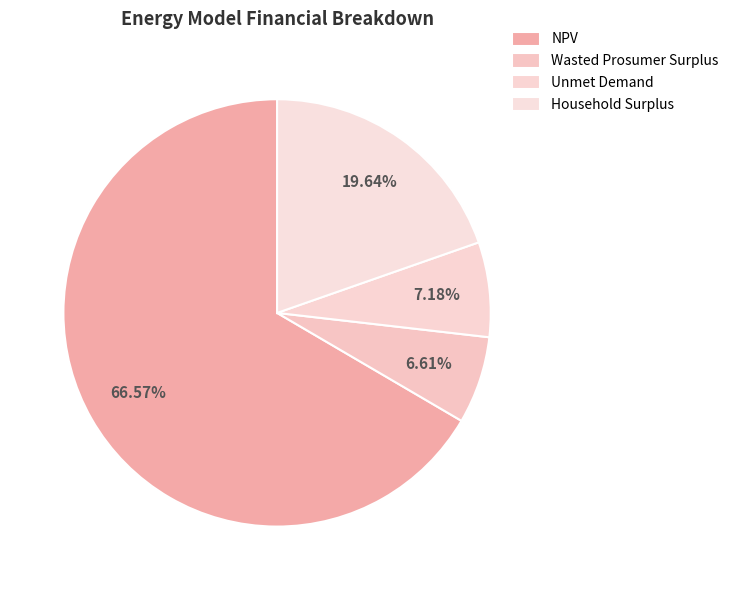

Which category has the biggest portion of the pie?

NPV